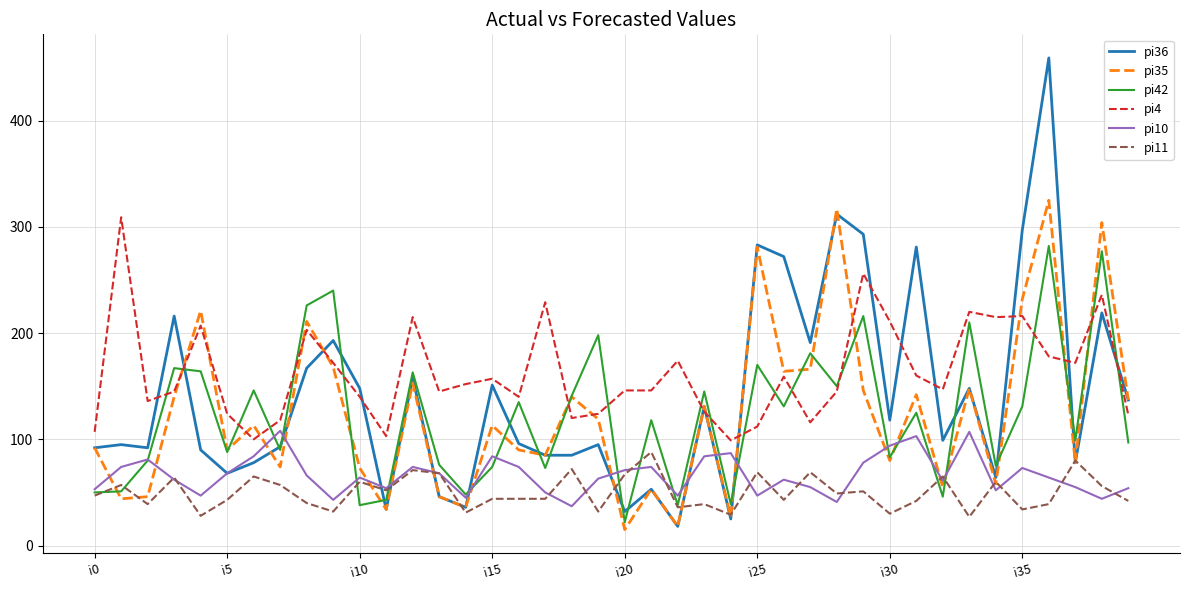

Which series has the widest spread of values?

pi36